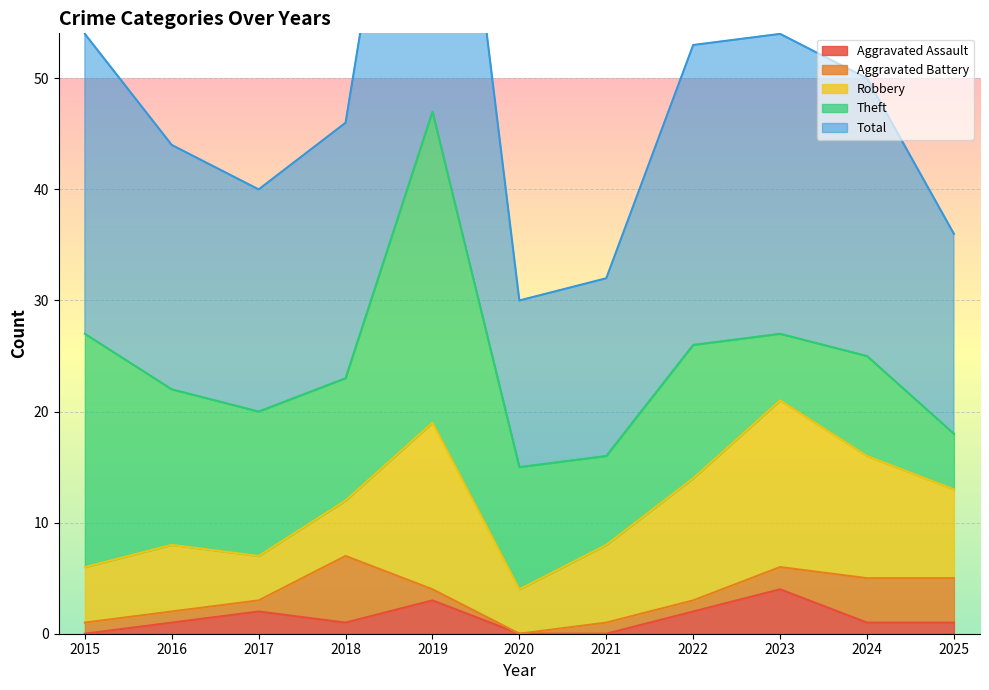

Which series ends up on top after the final intersection of Robbery and Theft?

Robbery